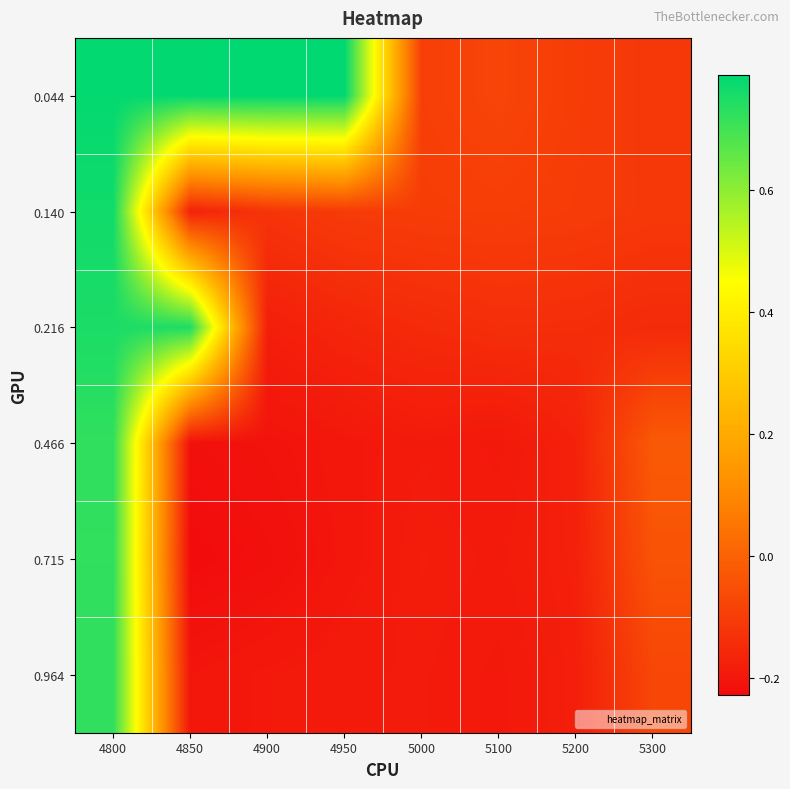

Reading left to right, transcribe all the data shown in this chart.

0.044: 4800=0.8	4850=0.8	4900=0.8	4950=0.8	5000=-0.1	5100=-0.1	5200=-0.1	5300=-0.1
0.140: 4800=0.8	4850=-0.2	4900=-0.1	4950=-0.1	5000=-0.1	5100=-0.1	5200=-0.1	5300=-0.1
0.216: 4800=0.8	4850=0.7	4900=-0.2	4950=-0.2	5000=-0.1	5100=-0.1	5200=-0.1	5300=-0.1
0.466: 4800=0.7	4850=-0.2	4900=-0.2	4950=-0.2	5000=-0.2	5100=-0.2	5200=-0.2	5300=-0.0
0.715: 4800=0.7	4850=-0.2	4900=-0.2	4950=-0.2	5000=-0.2	5100=-0.2	5200=-0.2	5300=-0.0
0.964: 4800=0.7	4850=-0.2	4900=-0.2	4950=-0.2	5000=-0.2	5100=-0.2	5200=-0.2	5300=-0.1